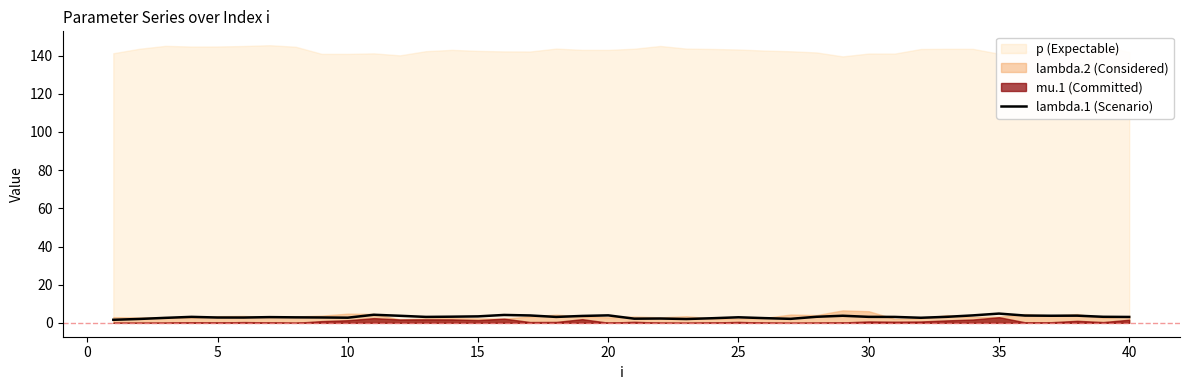

The value of lambda.1 (Scenario) at 35 is 4.9. True or false?

True